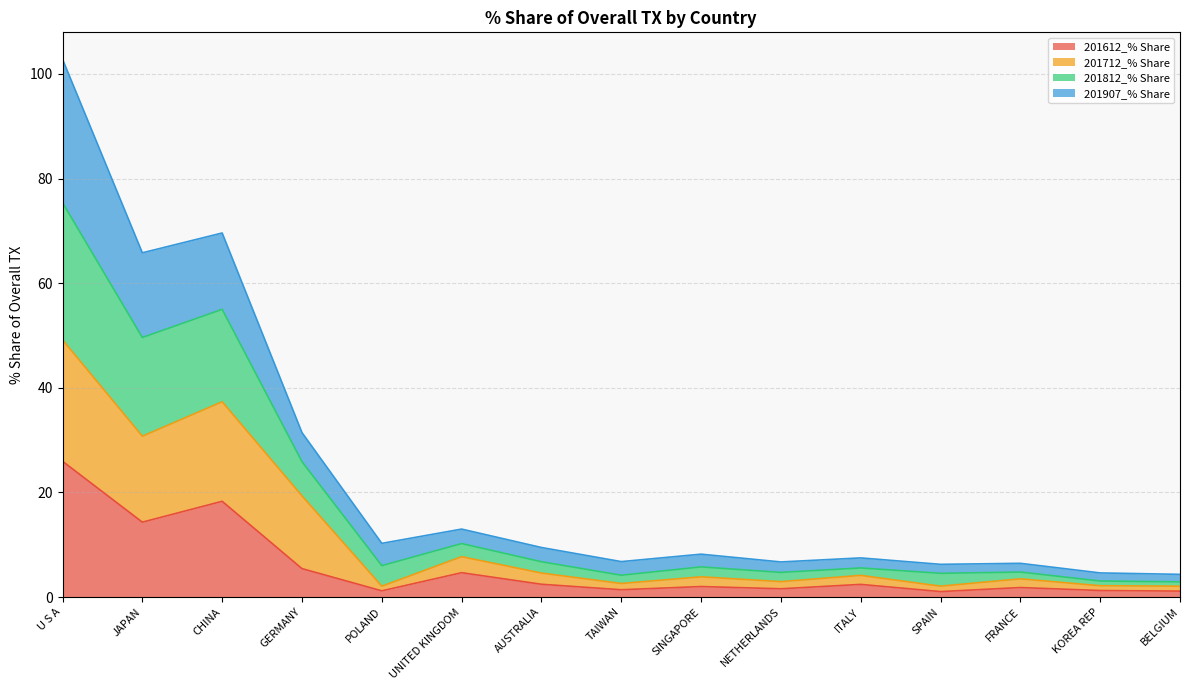

What is the greatest value displayed?

102.8